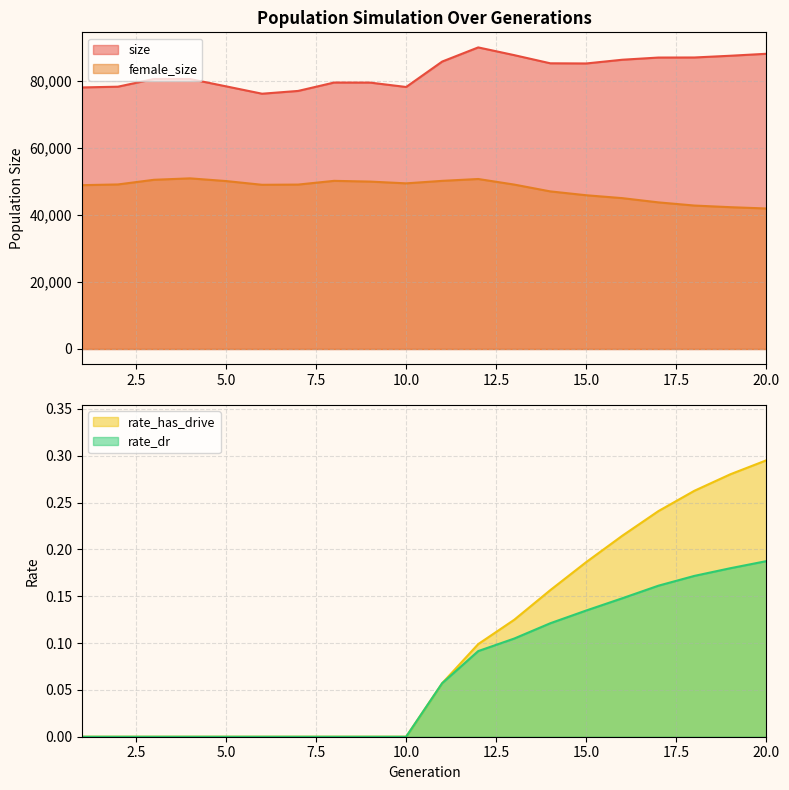

At which category is the sum across all series the highest?

12